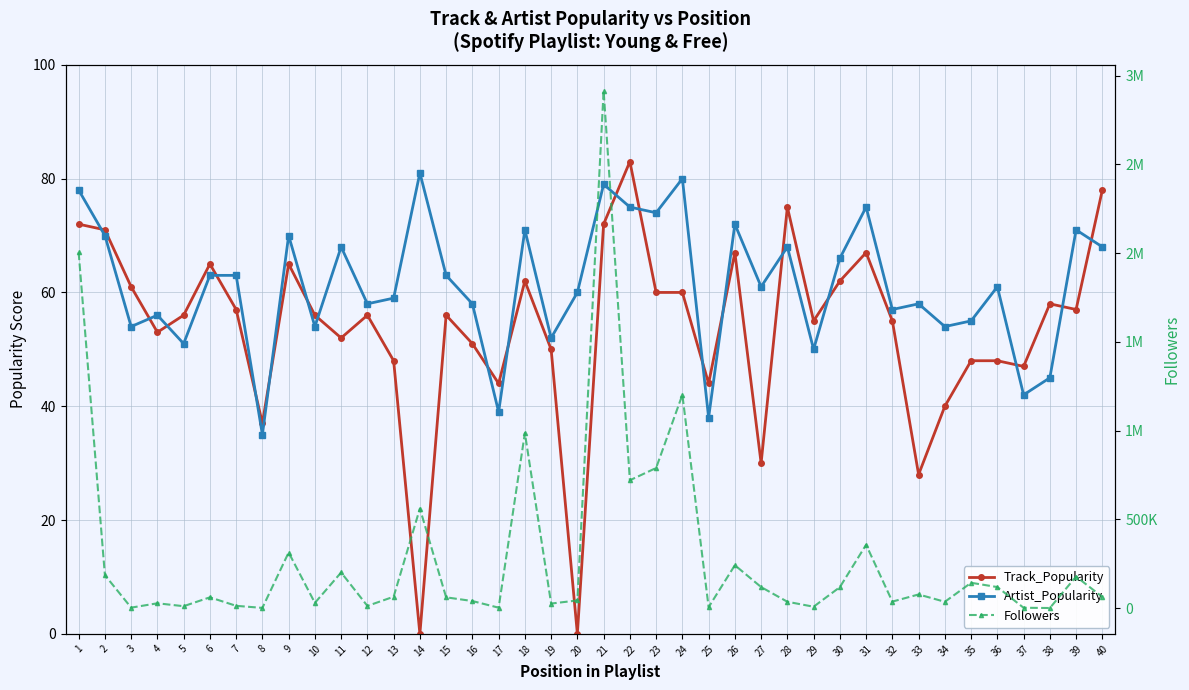

What is the maximum value for Followers?

2914841